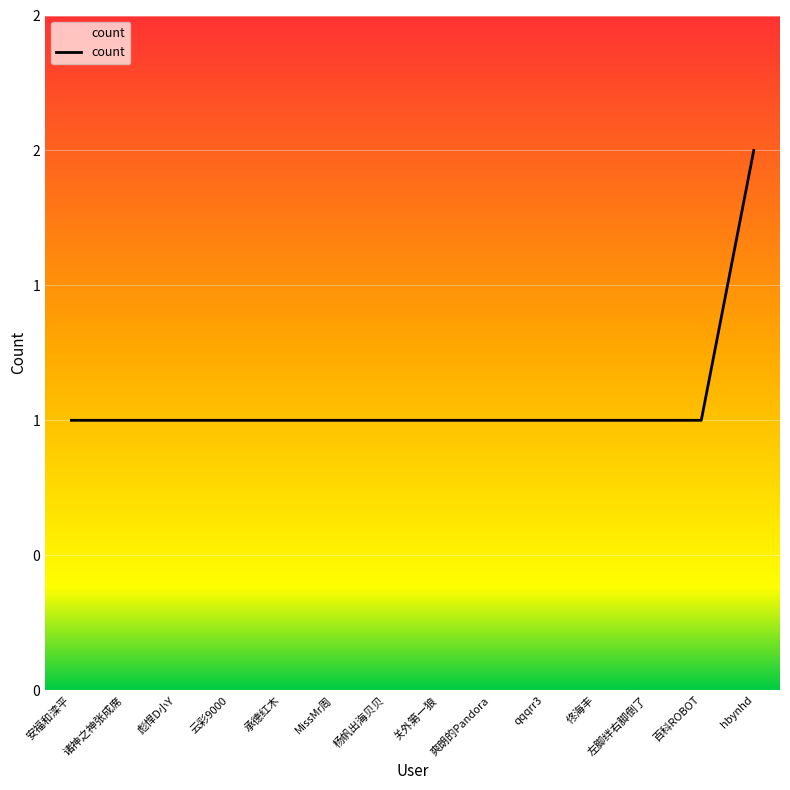

Rank the categories by value from lowest to highest.

安福和滦平, 诸神之神张成席, 彪悍D小Y, 云彩9000, 承德红木, MissMr周, 杨帆出海贝贝, 关外第一狼, 爽朗的Pandora, qqqrr3, 佟海丰, 左脚绊右脚倒了, 百科ROBOT, hbynhd